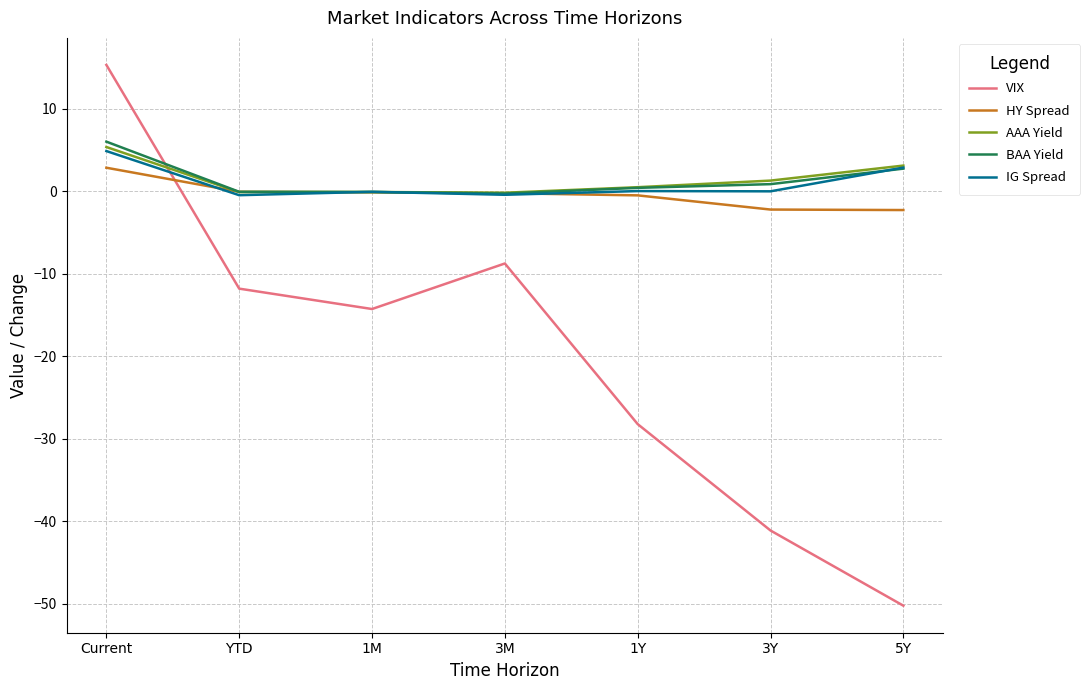

Count the number of data series in this chart.

5